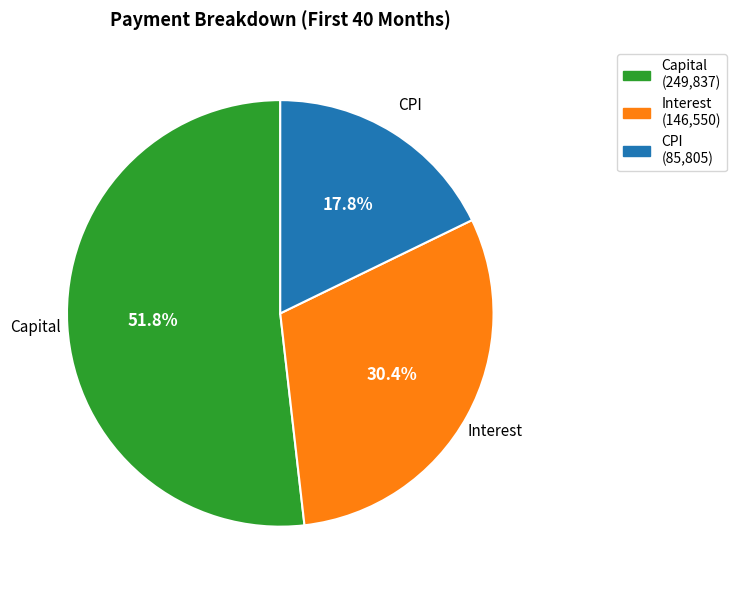

Which slice is the smallest?

CPI